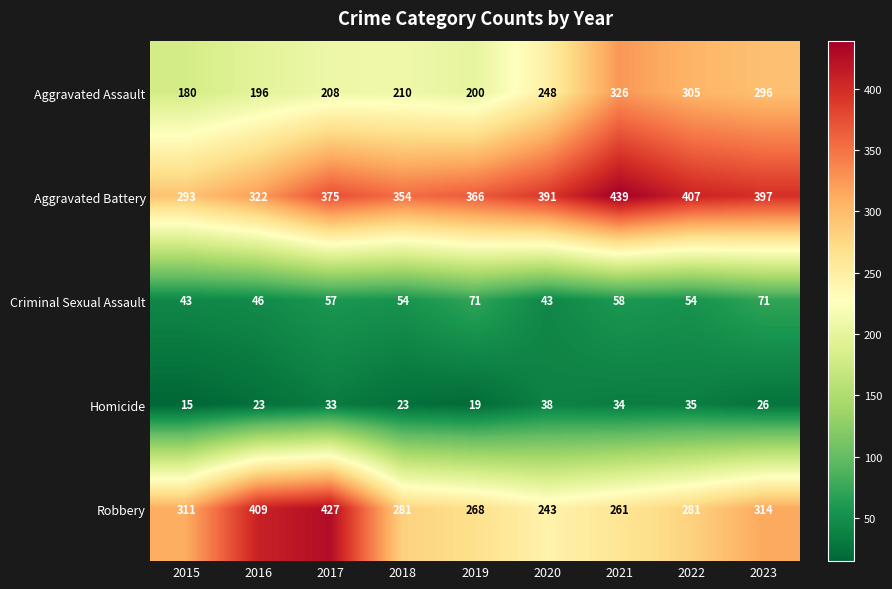

How many data points in Aggravated Assault are less than 210?

4